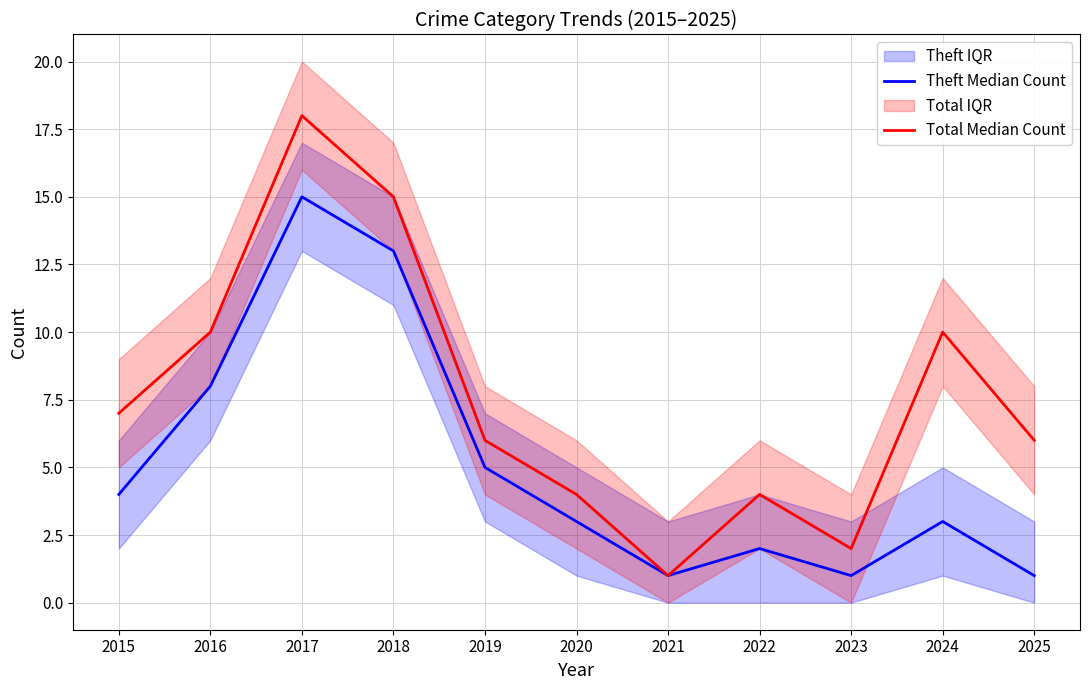

At which label does Total Median Count reach its peak?

2017